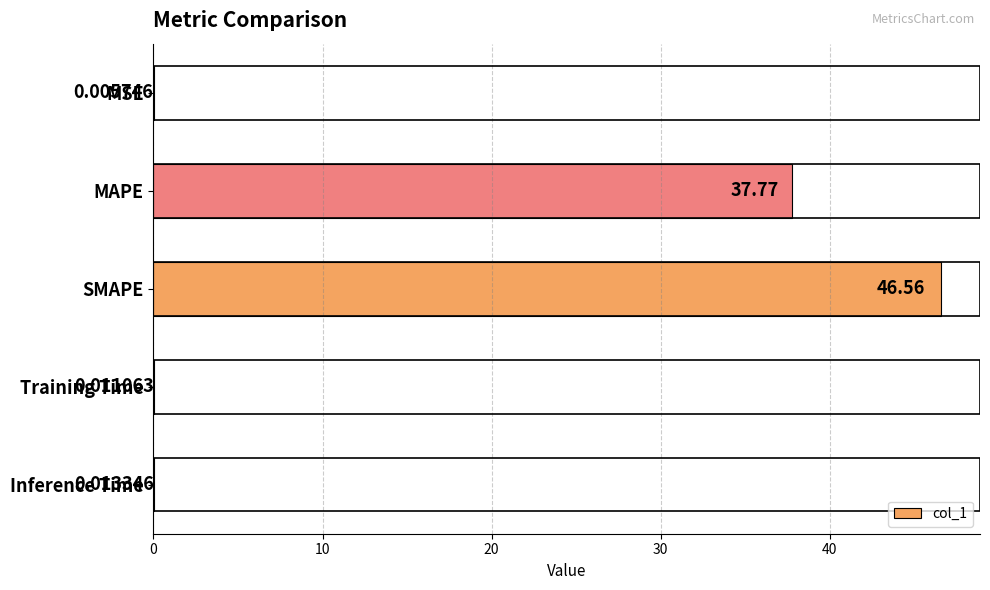

Where is the data nearest to the value 23?

MAPE